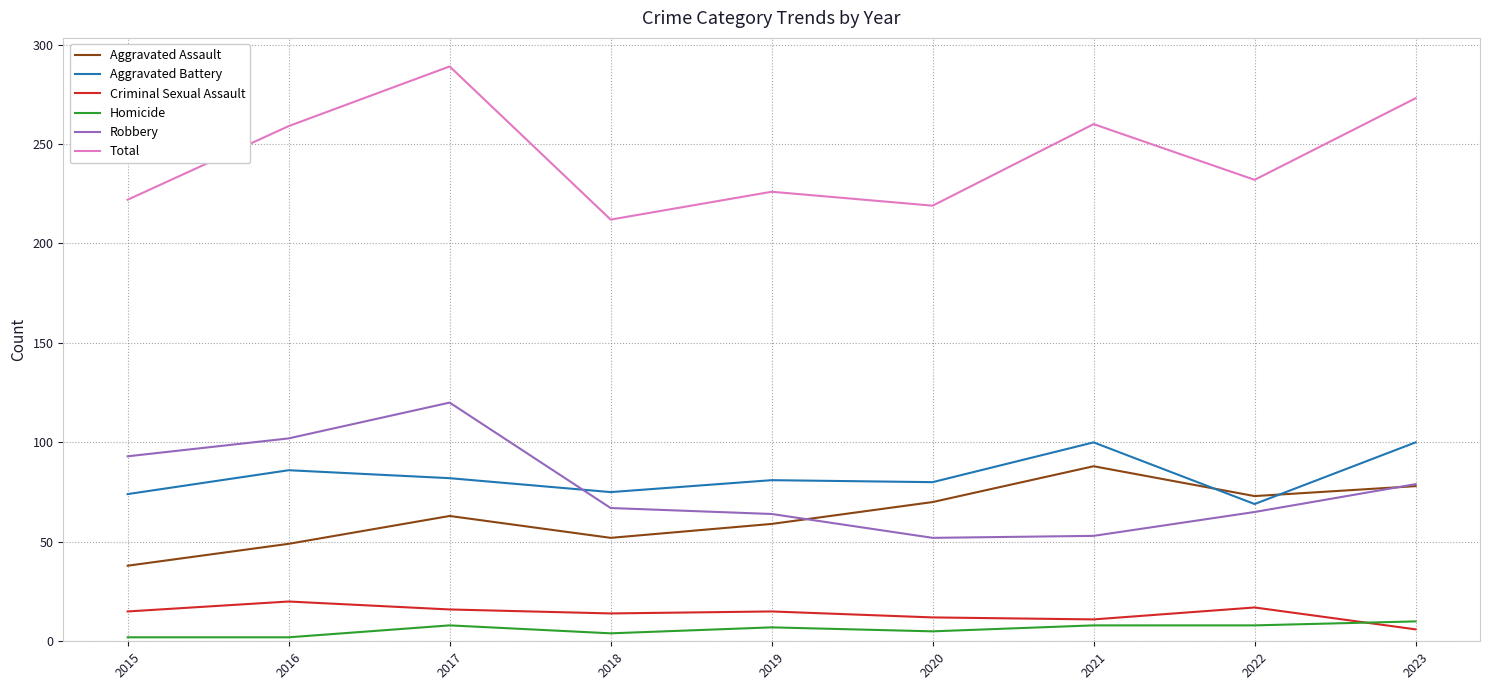

True or false: Homicide and Total cross at least once.

False